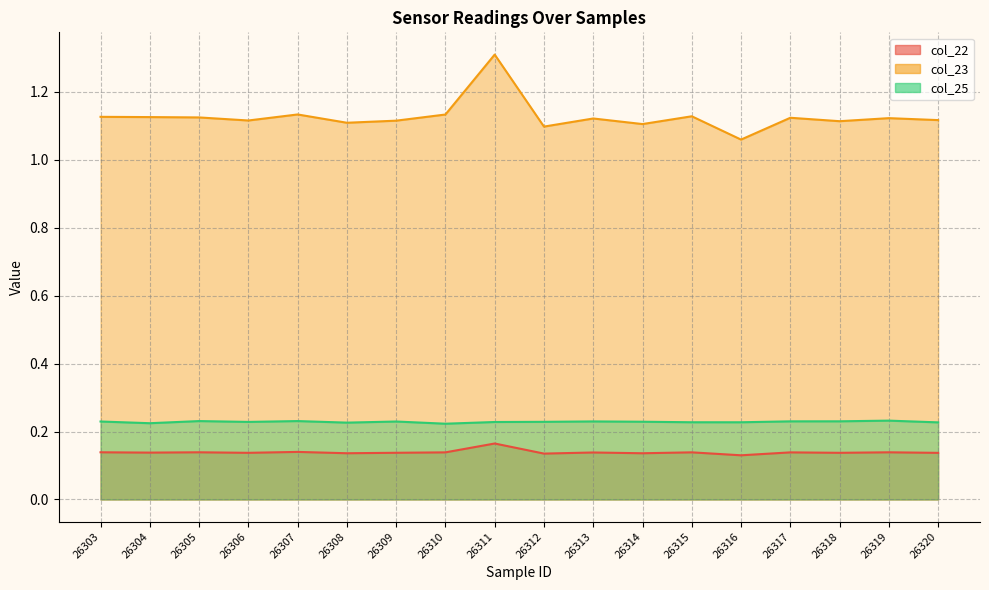

True or false: col_22 and col_23 intersect in this chart.

False